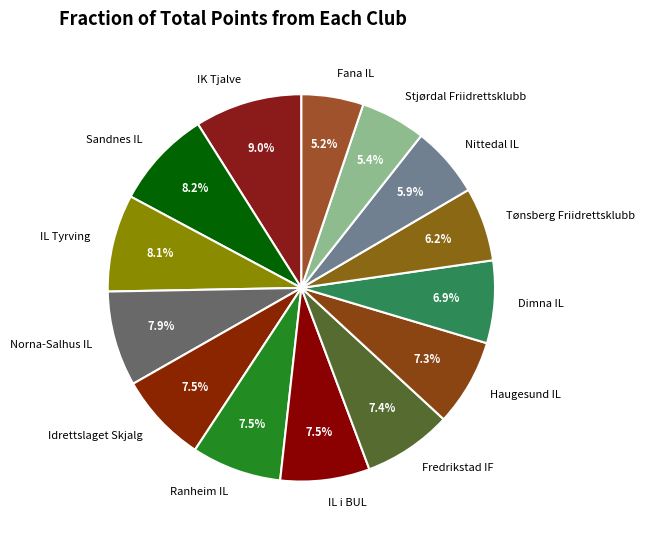

To the nearest percent, what is the combined percentage of Idrettslaget Skjalg and Fana IL?

13%